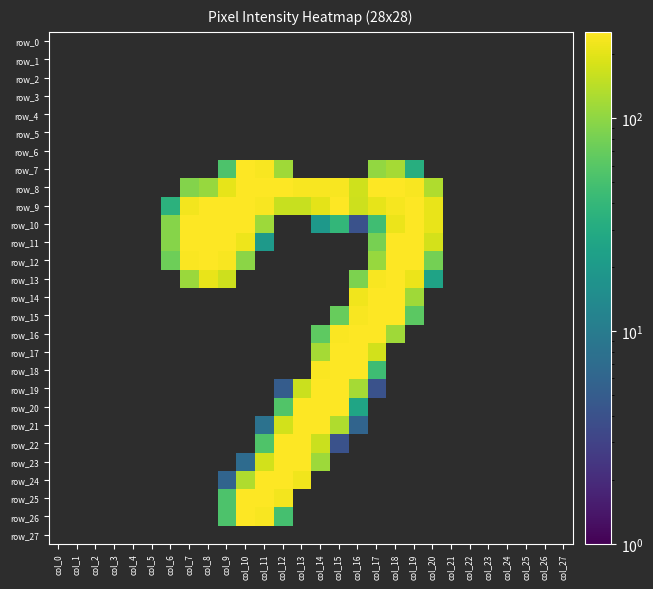

Count the number of categories in the chart.

28